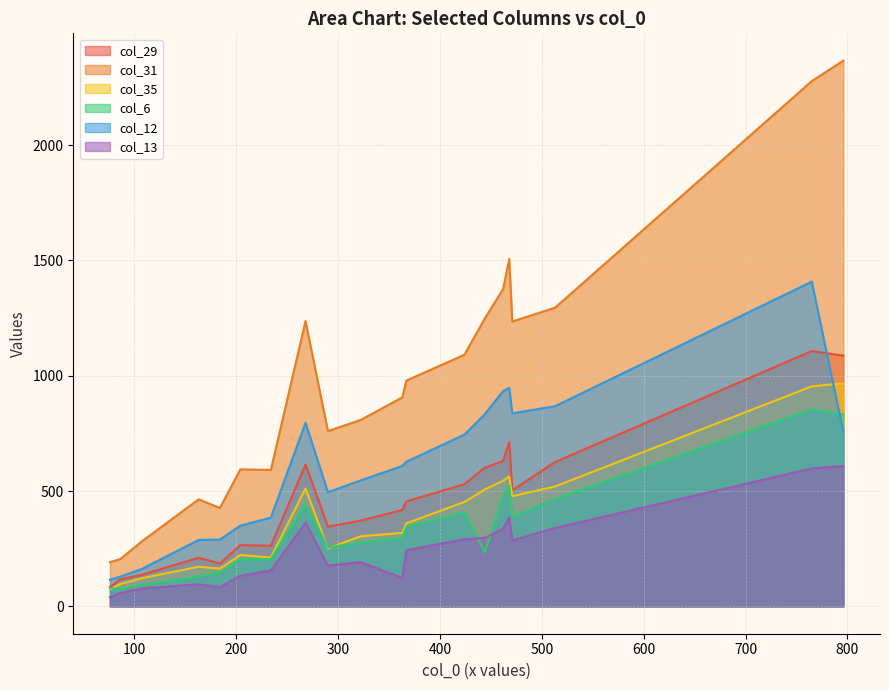

Which series changed the most between 444 and 513?

col_6